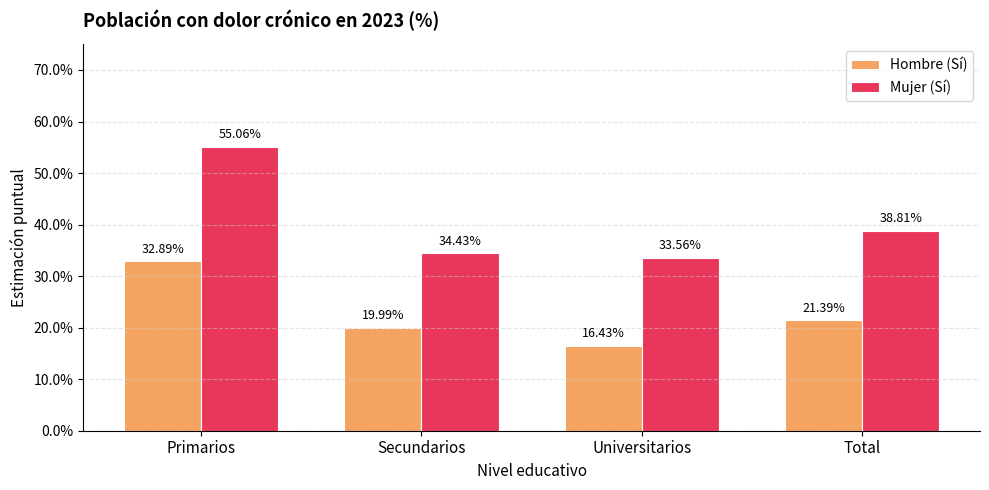

What are all the series names shown in the legend?

Hombre (Sí), Mujer (Sí)